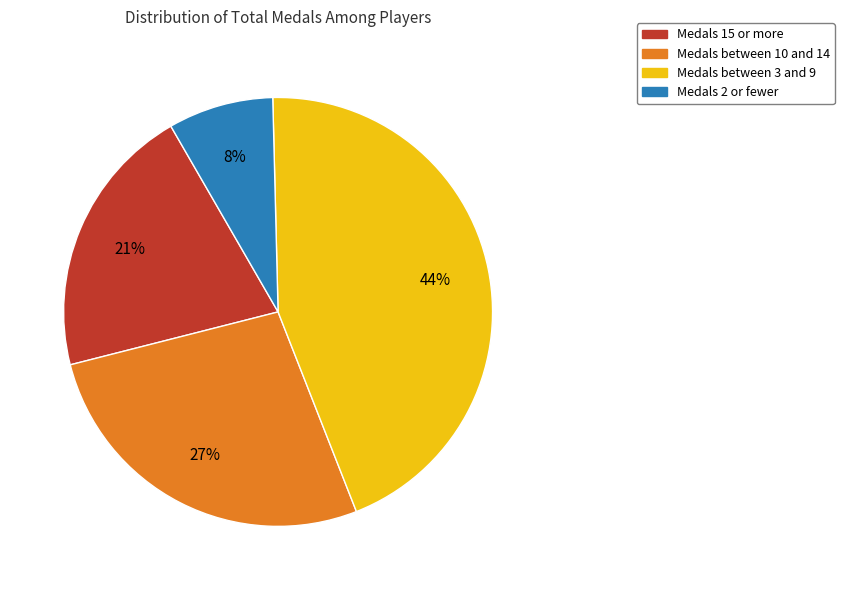

Which slice is the largest?

Medals between 3 and 9